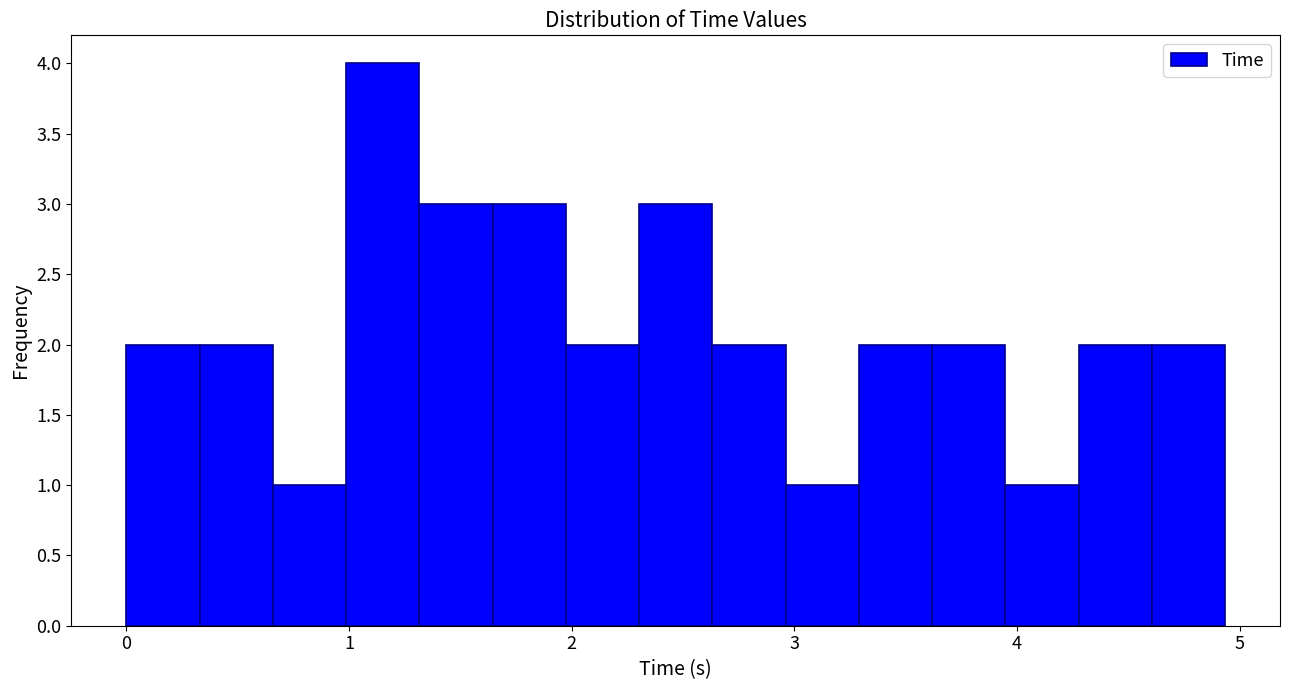

Around what value on the x-axis is the tallest bar? Give the approximate position of its centre, as read against the axis.

1.2